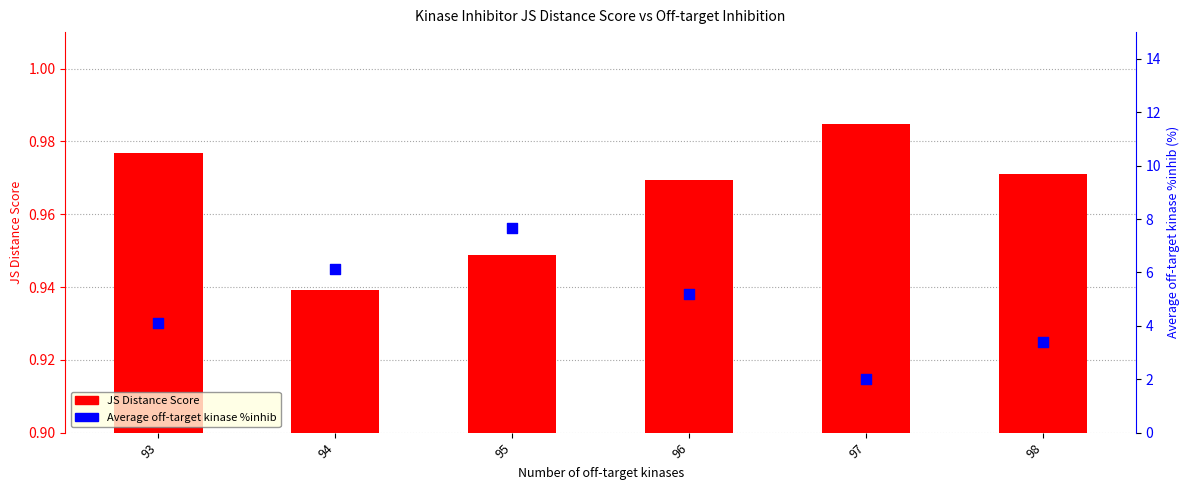

Which series has the widest spread of Y values?

Average off-target kinase %inhib